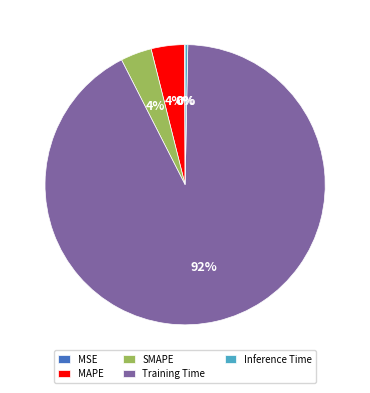

What is the largest slice in the pie chart?

Training Time